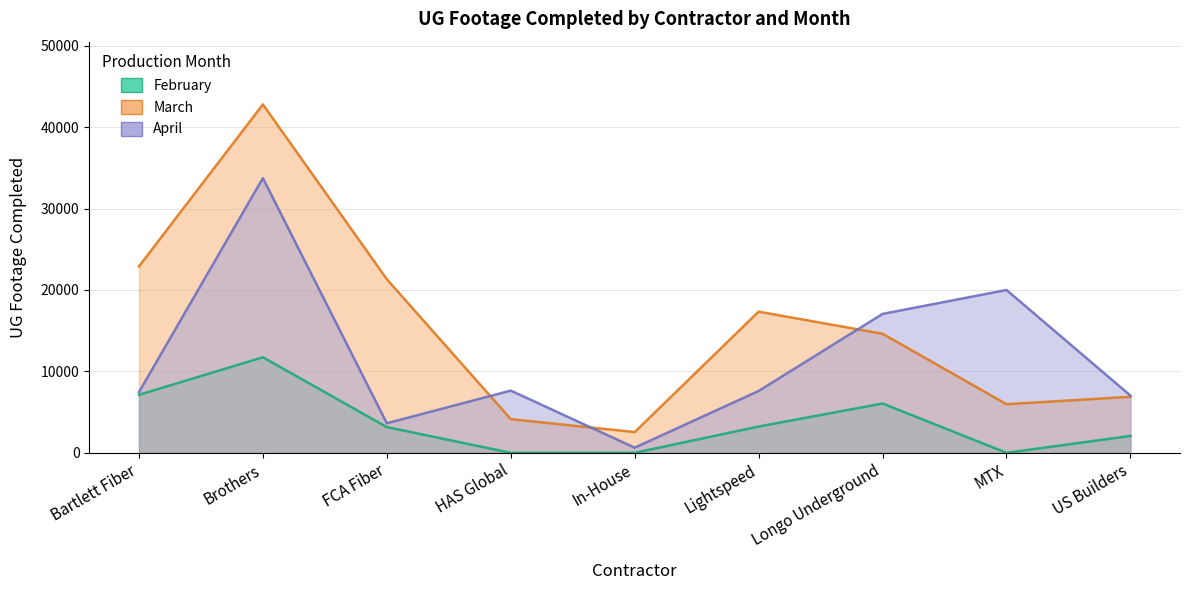

Rank the series by their maximum value, from highest to lowest.

March, April, February